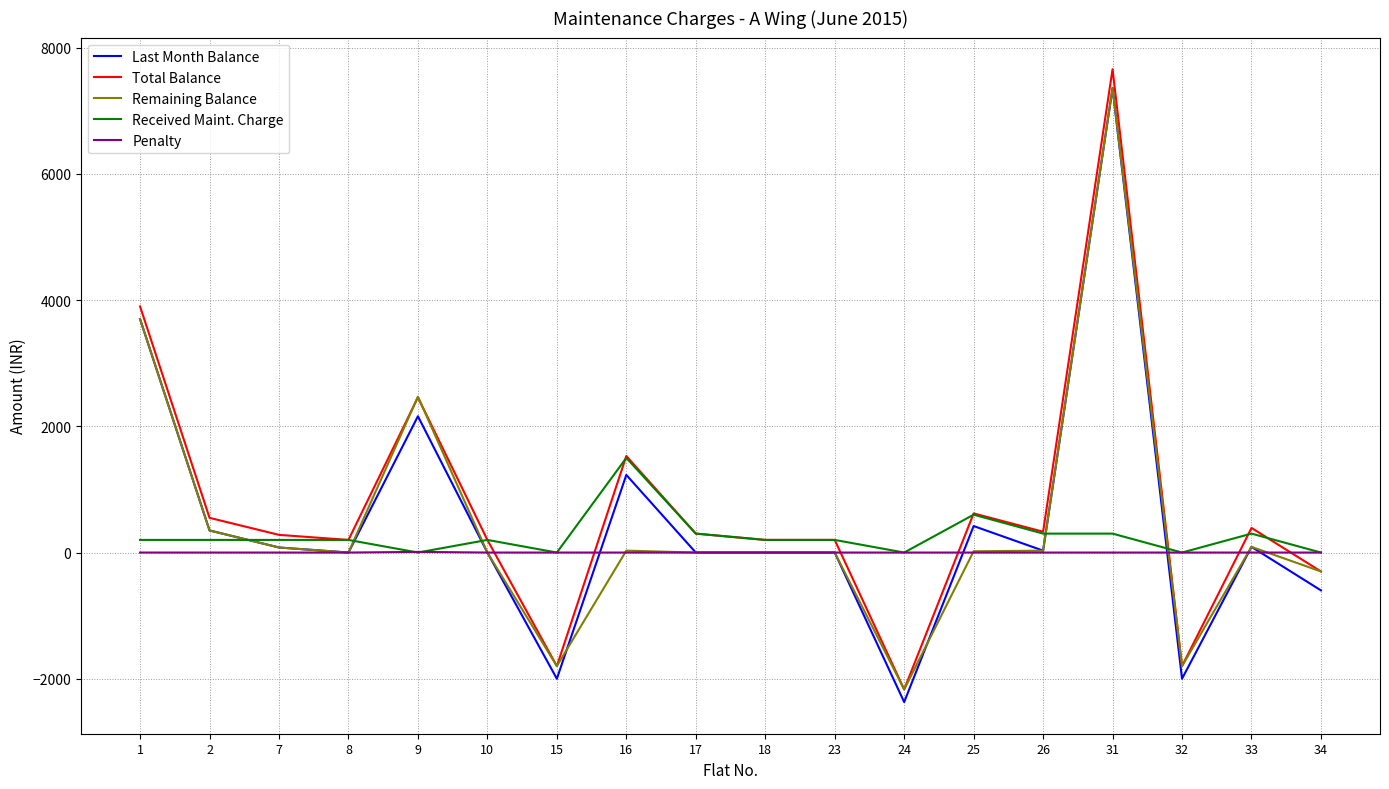

What is the minimum value for Total Balance?

-2170